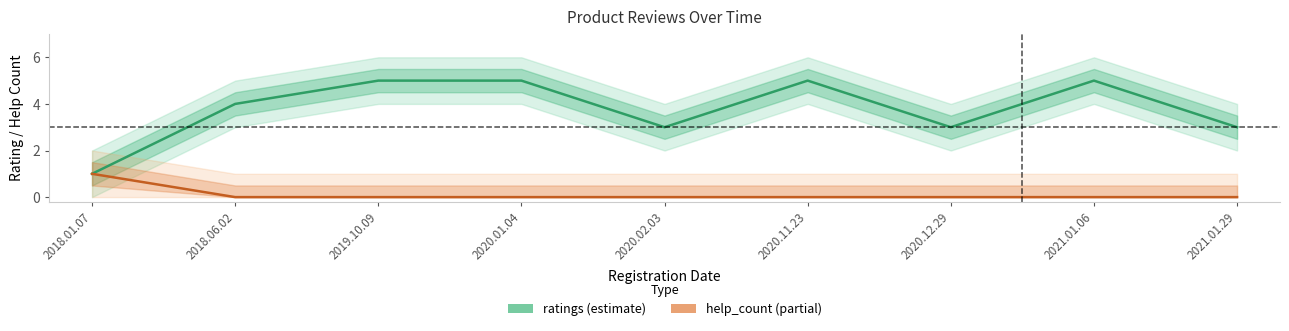

Between 2019.10.09 and 2020.11.23, which is larger?

2019.10.09